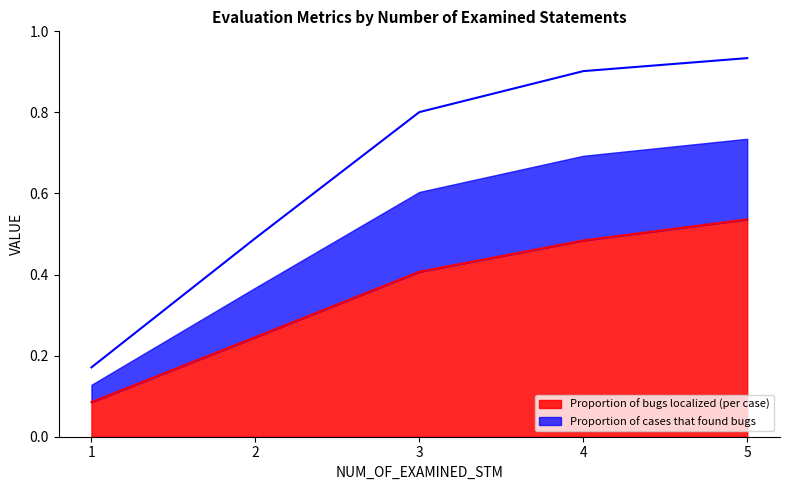

Is it true that Proportion of bugs localized (per case) equals 0.5 at 4?

True